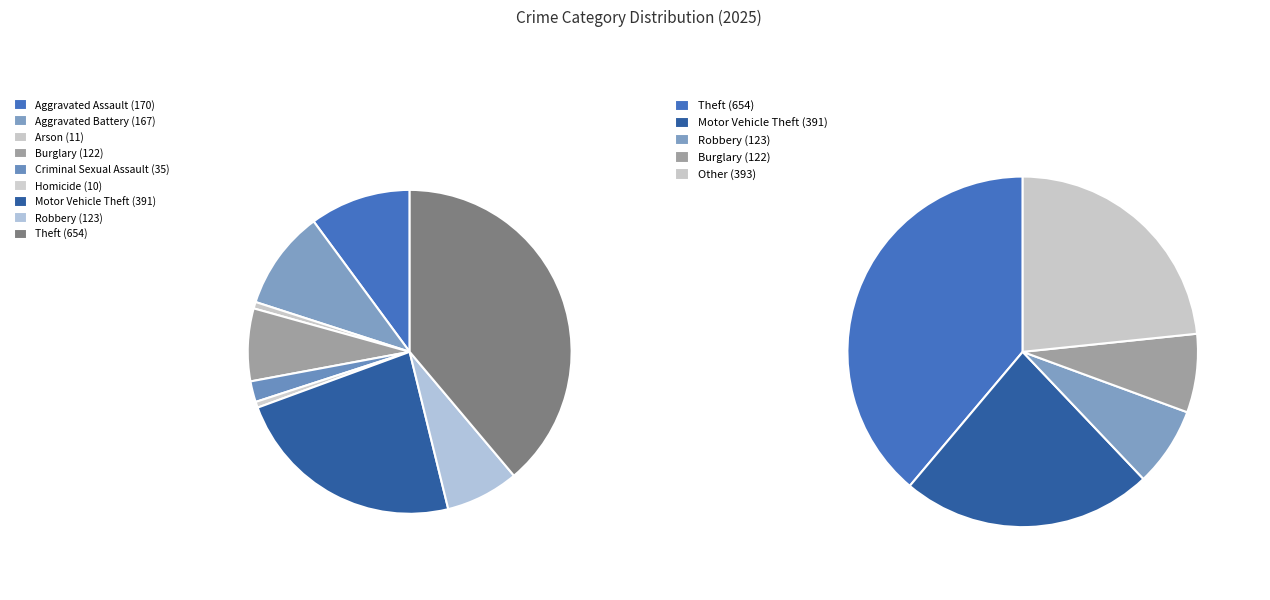

What is the change in value from Aggravated Battery to Theft?

+487